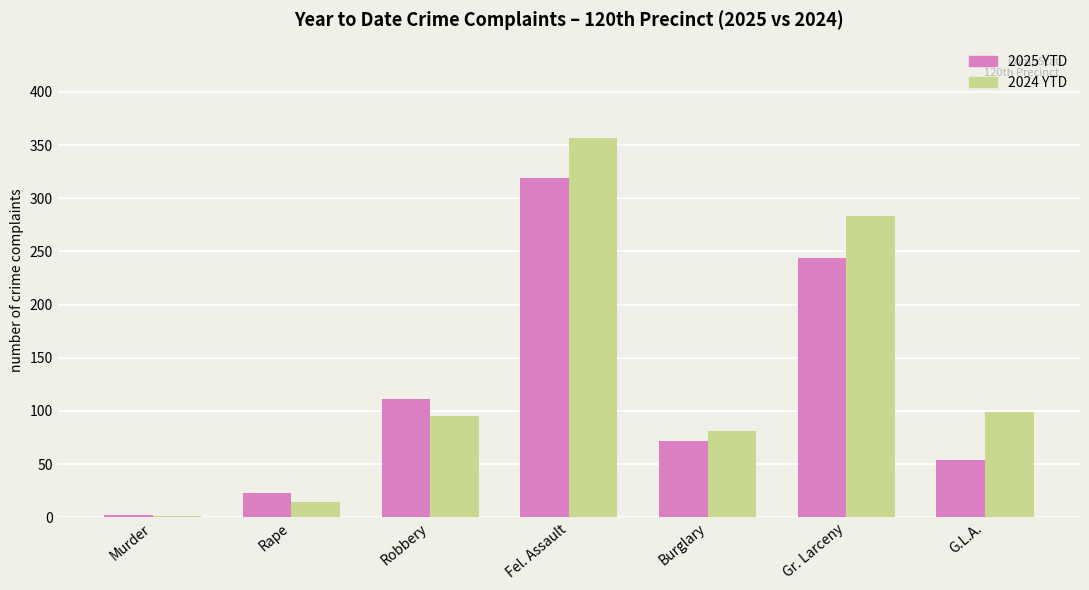

Read the 2024 YTD value at Rape.

14